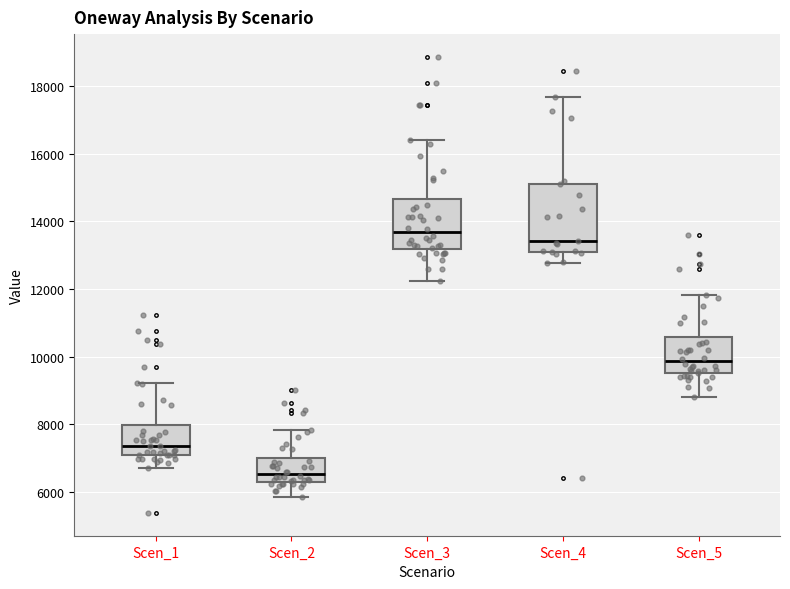

Reading left to right, transcribe this box plot: for each box, give where its median line is, the range the box spans, and where its two whiskers end, as read against the y-axis. The values are not printed on the chart, so give them approximately, as read against the axis.

Scen_1: median 7400, box 7000 to 8000, whiskers 6800 to 9200
Scen_2: median 6600, box 6200 to 7000, whiskers 5800 to 7800
Scen_3: median 13600, box 13200 to 14600, whiskers 12200 to 16400
Scen_4: median 13400, box 13000 to 15000, whiskers 12800 to 17600
Scen_5: median 9800, box 9400 to 10600, whiskers 8800 to 11800